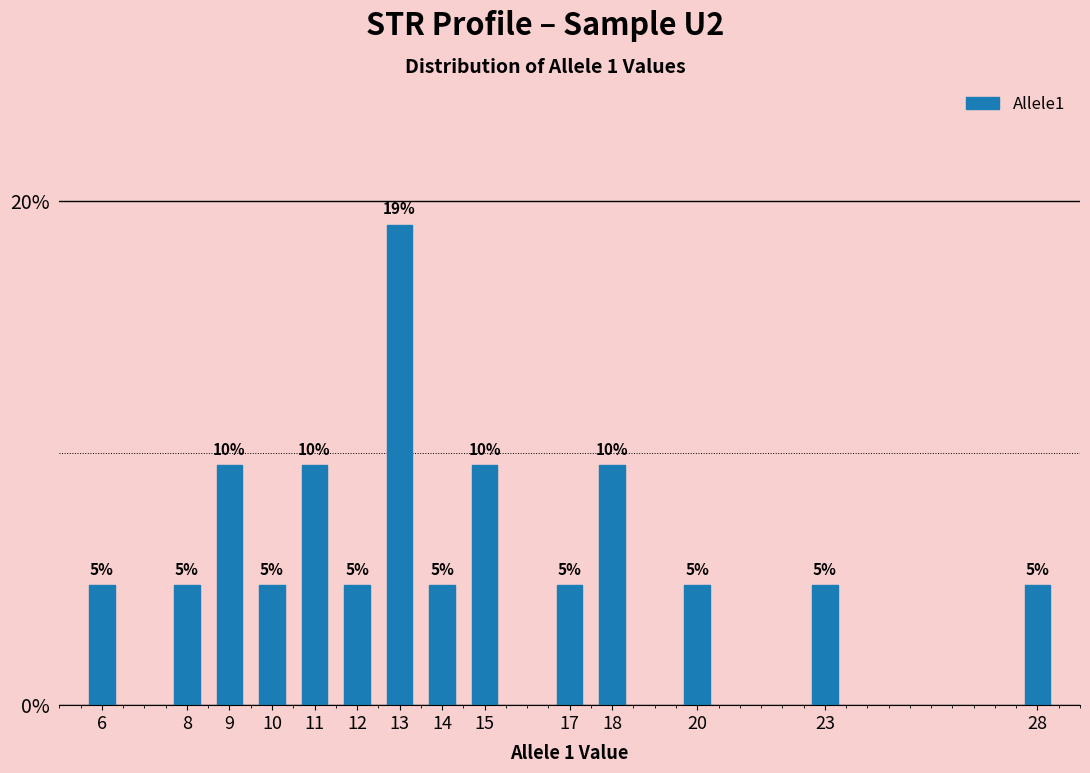

How many bars are there in total?

14